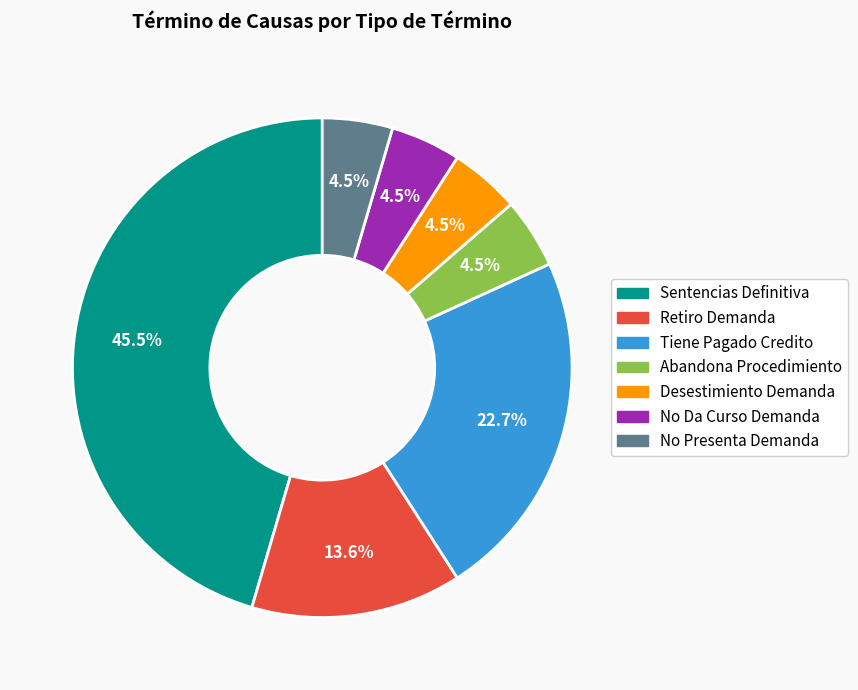

Is there any slice that represents more than half of the pie?

No